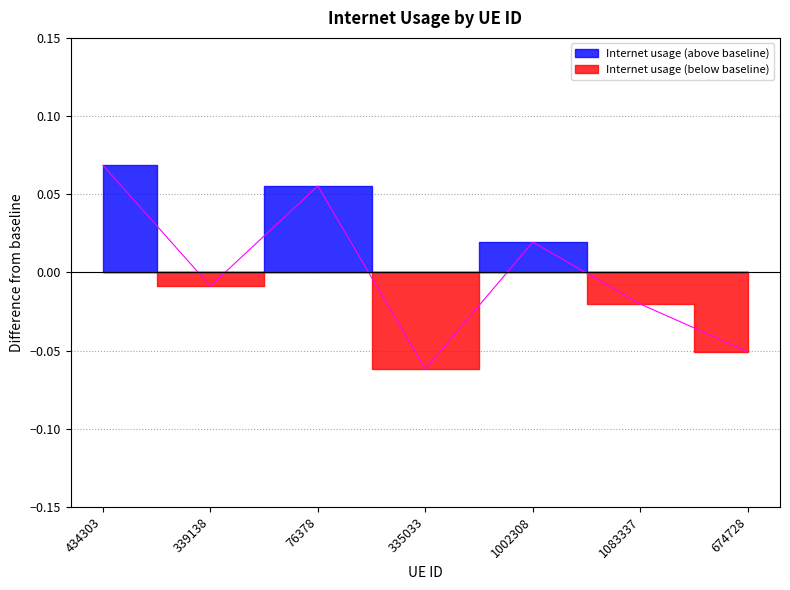

Count the number of values greater than 0.

3